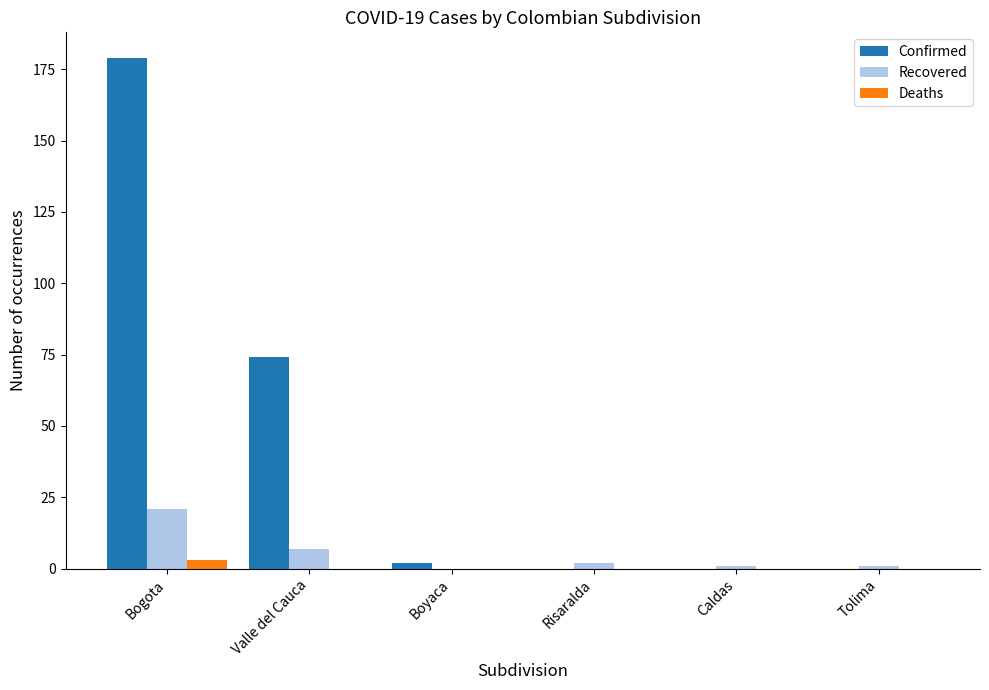

Reading left to right, transcribe all the data shown in this chart.

Confirmed: 179	74	2	0	0	0
Recovered: 21	7	0	2	1	1
Deaths: 3	0	0	0	0	0